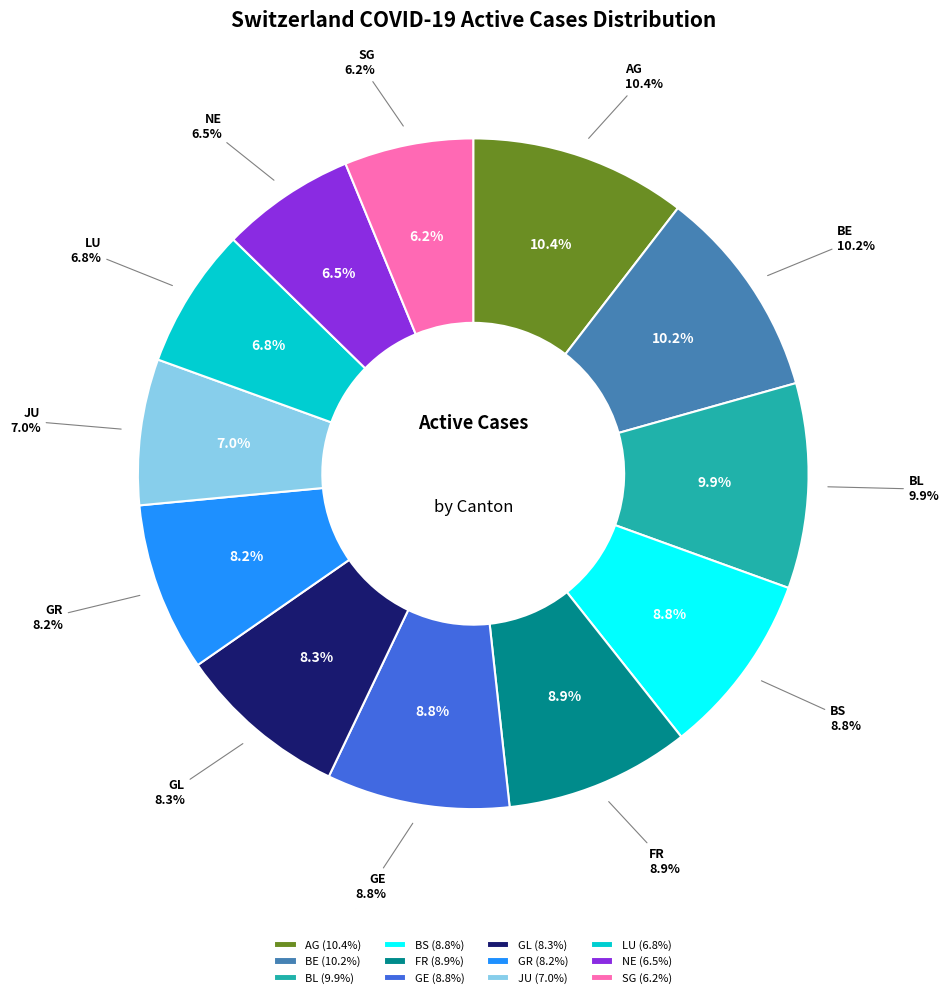

Do VD and NE together represent more than half of the pie?

No